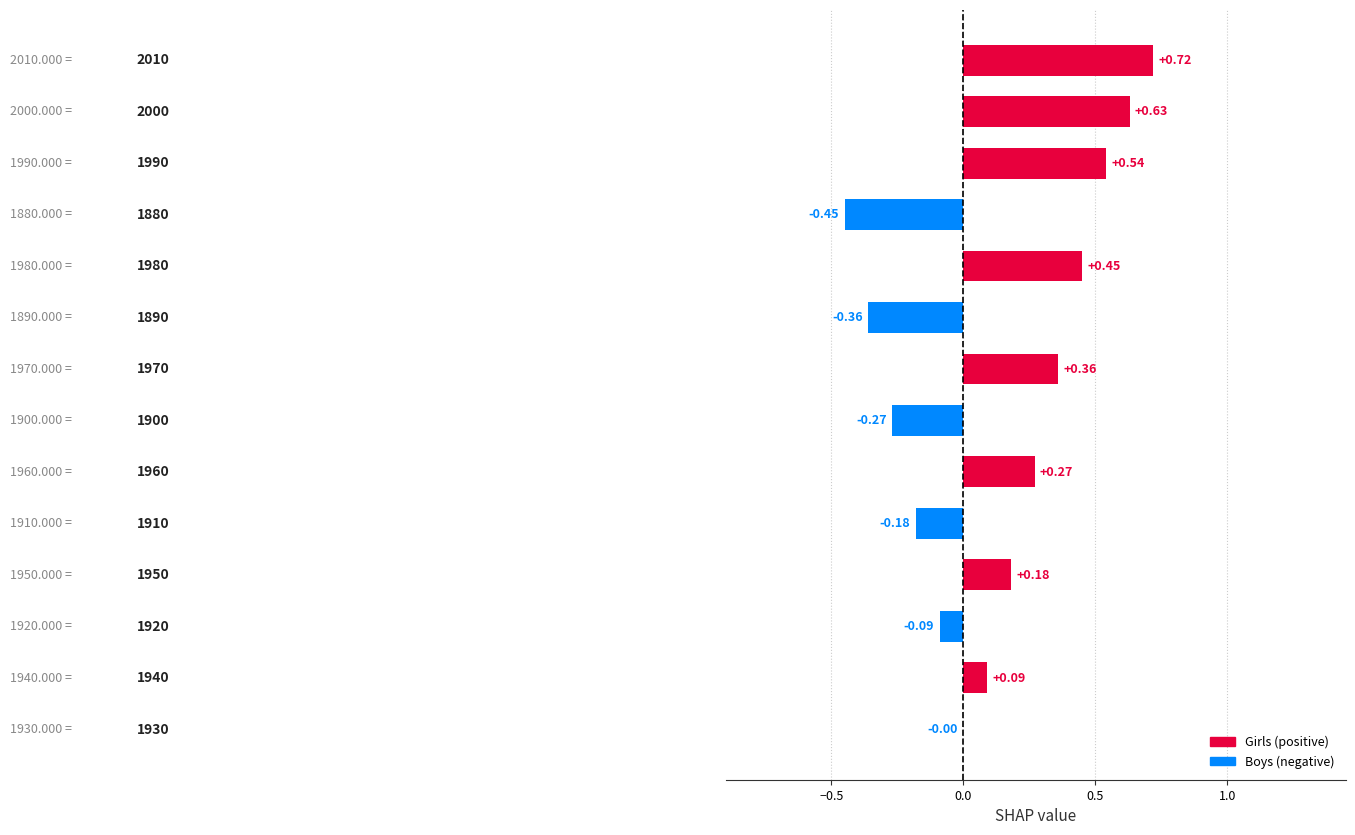

What is the sum of all values?

1.9